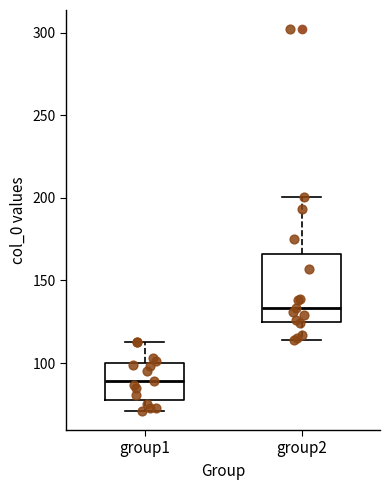

Reading left to right, transcribe this box plot: for each box, give where its median line is, the range the box spans, and where its two whiskers end, as read against the y-axis. The values are not printed on the chart, so give them approximately, as read against the axis.

group1: median 90, box 80 to 100, whiskers 70 to 115
group2: median 135, box 125 to 165, whiskers 115 to 200